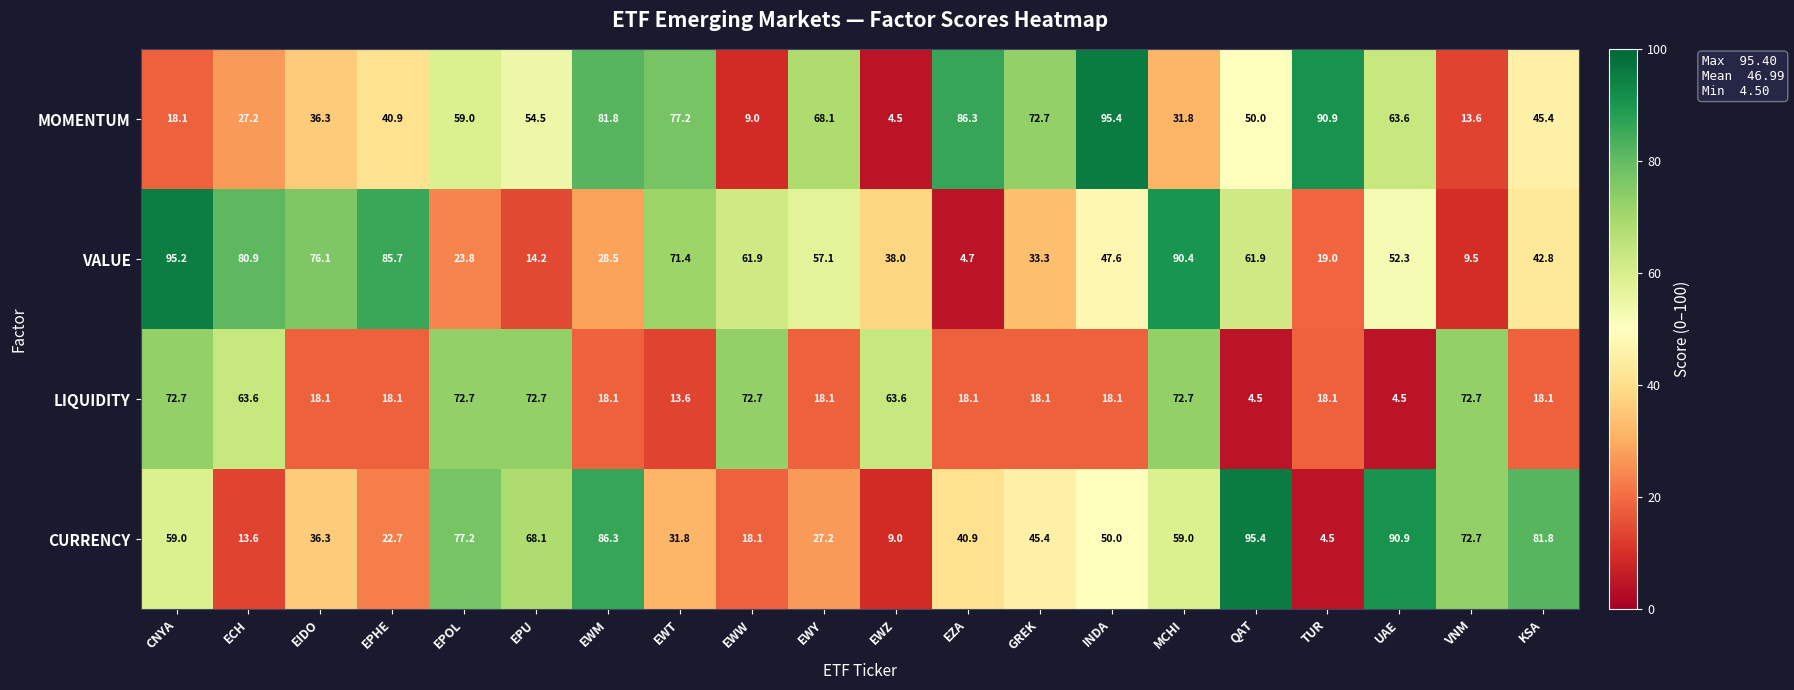

At which label does LIQUIDITY first exceed 18?

CNYA